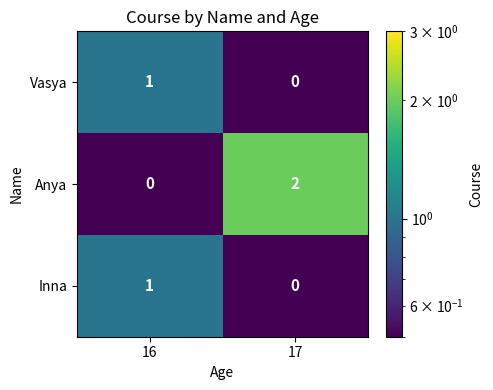

At which label does Anya reach its peak?

17